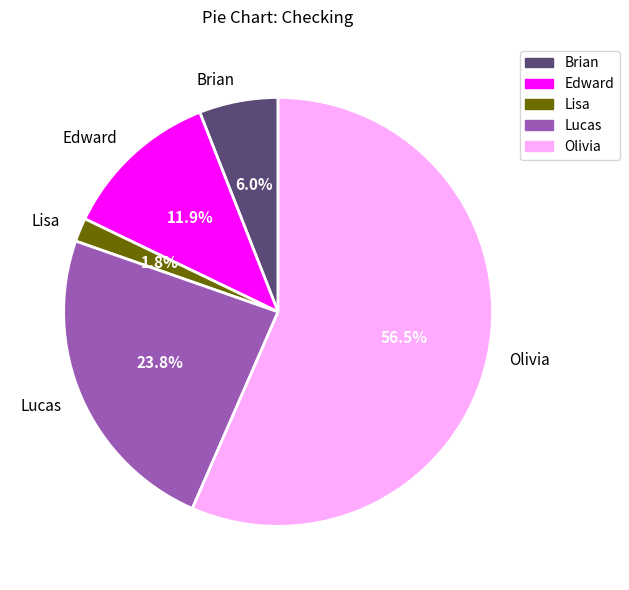

To the nearest percent, what is the difference between the largest and smallest slice percentages?

55%